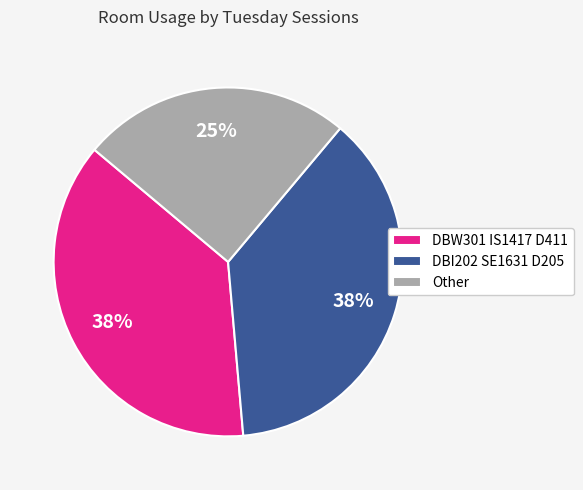

Does any single category account for the majority?

No